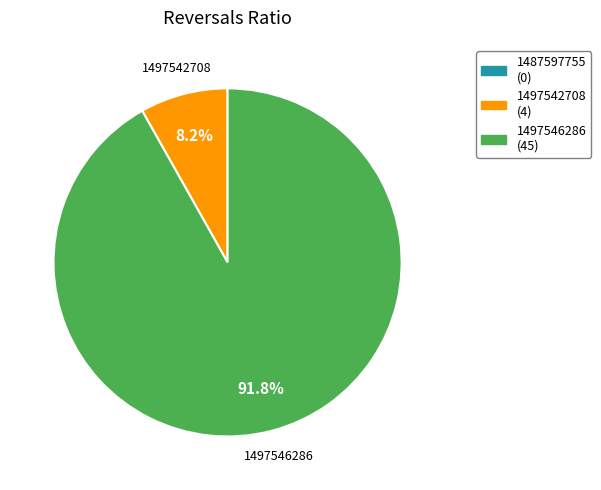

How many slices are in this pie chart?

2